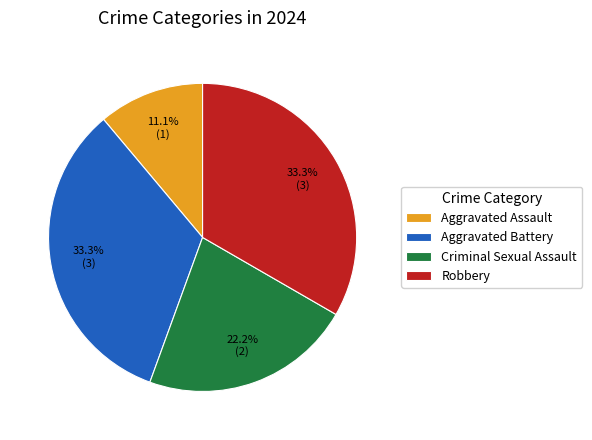

Which slice is the smallest?

Aggravated Assault